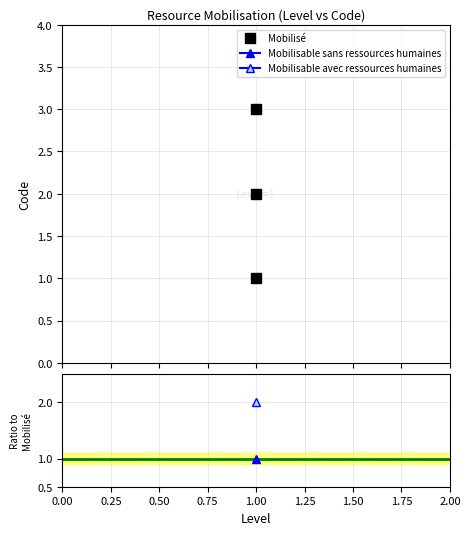

How many lines are shown in the chart?

1